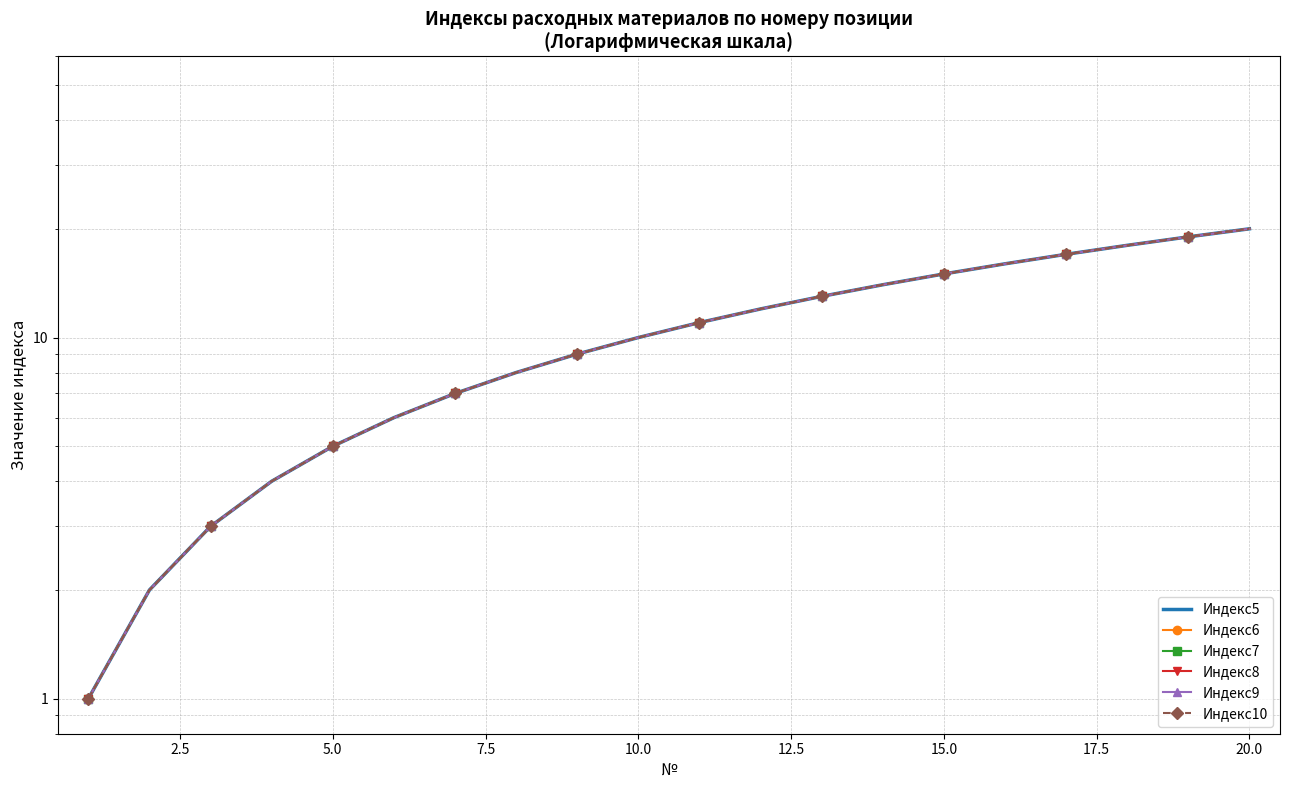

True or false: Индекс9 has more than 1 interior local peaks.

False